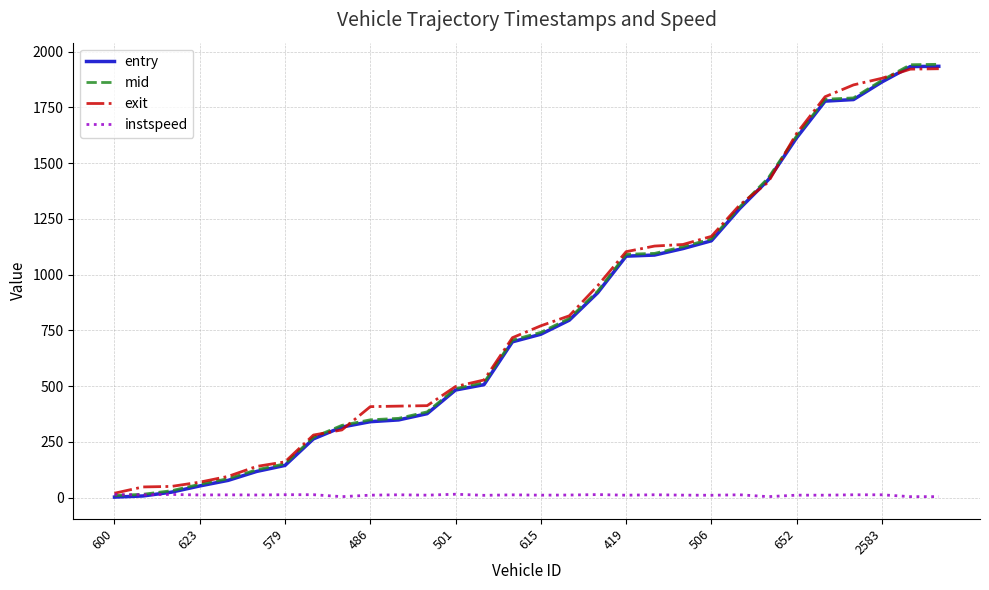

Reading left to right, list all the values displayed in this chart.

entry: 3.0	8.0	25.0	53.0	78.0	118.0	145.0	264.0	317.0	341.0	349.0	377.0	483.0	507.0	699.0	733.0	796.0	919.0	1083.0	1088.0	1117.0	1152.0	1297.0	1425.0	1614.0	1778.0	1785.0	1864.0	1933.0	1934.0
mid: 10.1	15.5	31.5	60.6	85.5	125.4	152.2	271.2	324.5	349.4	356.1	385.0	489.4	516.1	706.6	741.5	804.0	926.0	1091.5	1095.4	1125.2	1160.4	1304.1	1433.5	1622.2	1786.3	1792.4	1871.3	1941.2	1943.0
exit: 20.3	48.5	50.8	70.0	95.9	140.4	161.0	281.1	304.0	408.4	410.8	412.9	498.6	527.9	717.6	770.8	815.6	950.6	1103.1	1128.3	1135.4	1171.8	1312.9	1415.0	1633.6	1797.7	1850.7	1880.4	1921.3	1923.2
instspeed: 14.3	13.6	14.8	12.5	13.1	12.4	13.7	13.7	5.0	11.6	13.3	11.6	15.8	10.9	13.0	11.7	12.2	14.2	11.5	13.4	11.8	11.3	13.3	5.0	11.7	11.6	13.3	13.3	5.0	5.0